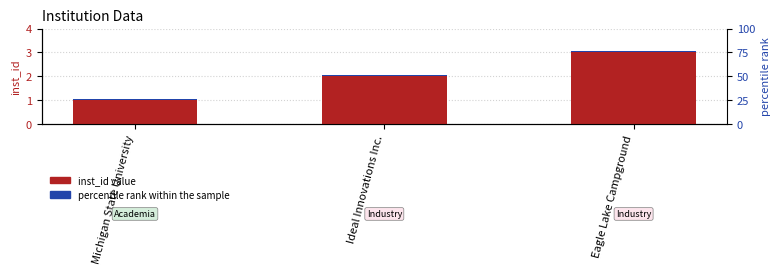

How many data points in inst_id are less than 2?

1